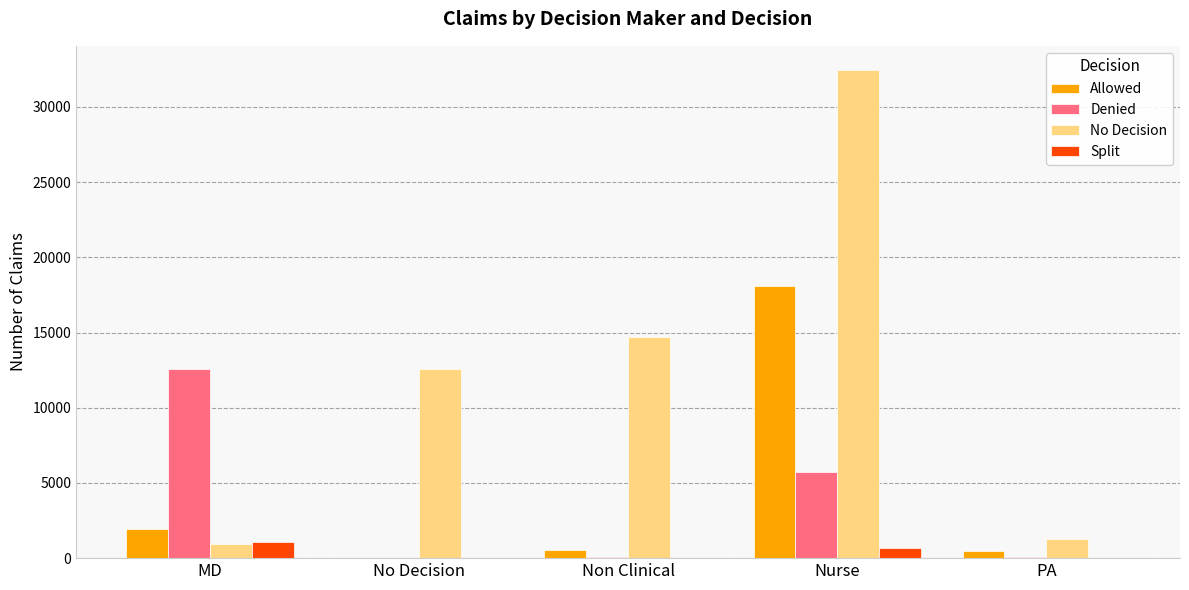

Which series changed the most between No Decision and Nurse?

No Decision